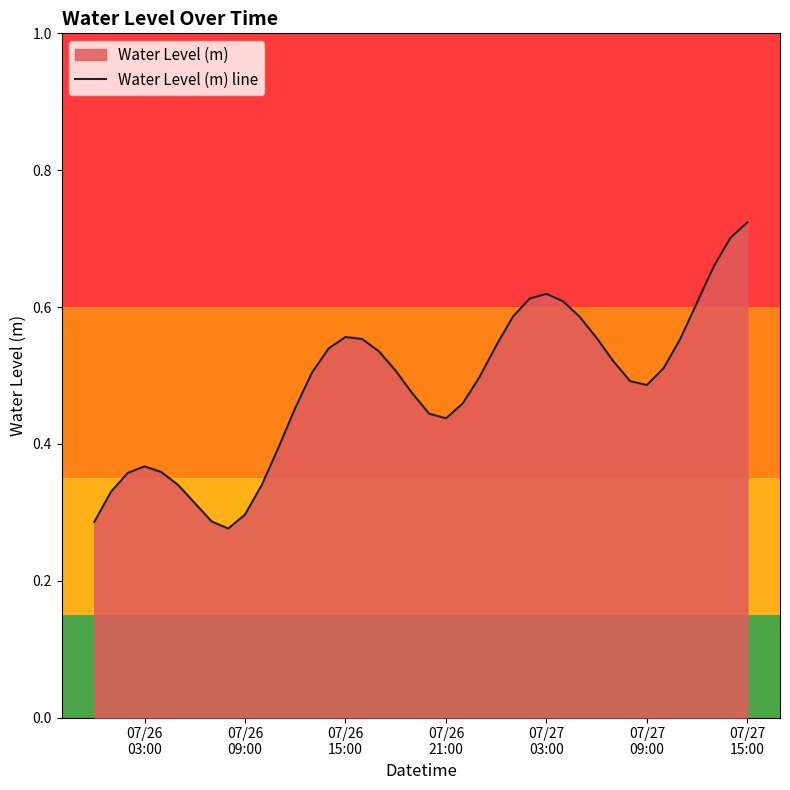

The chart shows a value of 0.1 at 07/27
03:00. True or false?

False